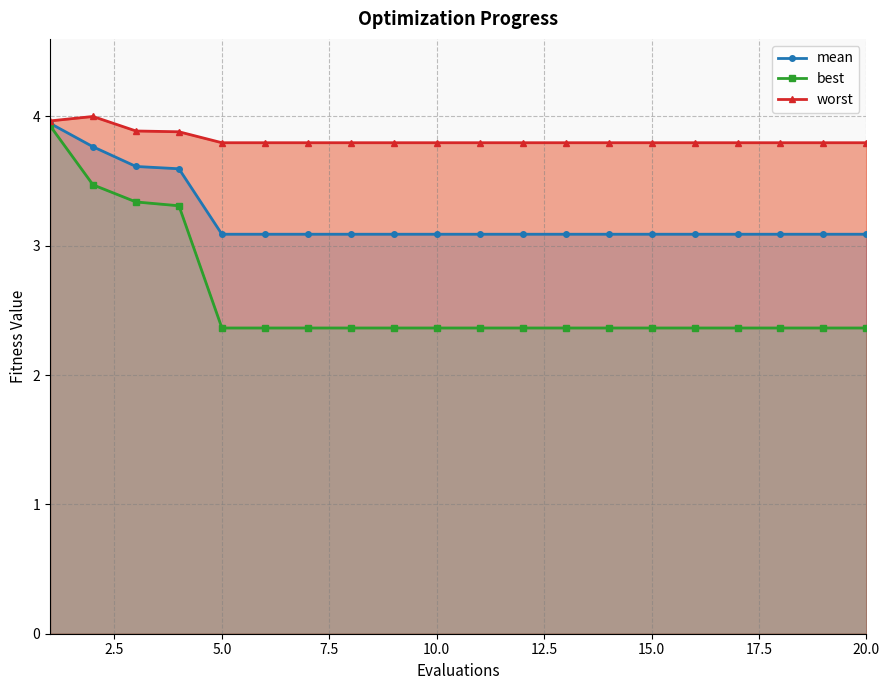

What is the difference between the second highest and second lowest values in the worst series?

0.2